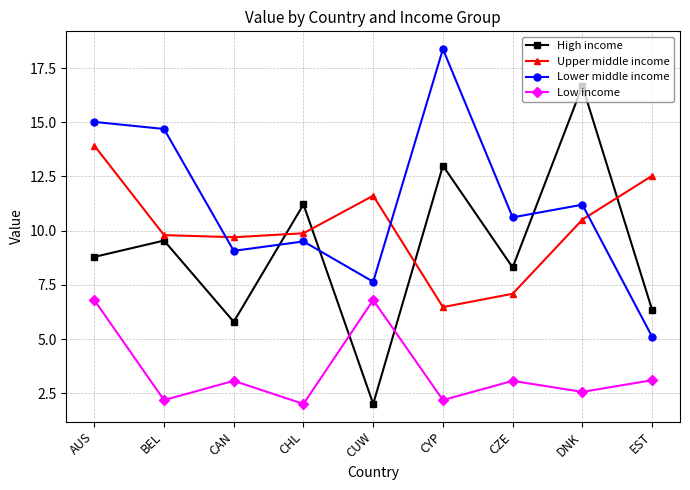

What is the highest value of the Lower middle income series?

18.4